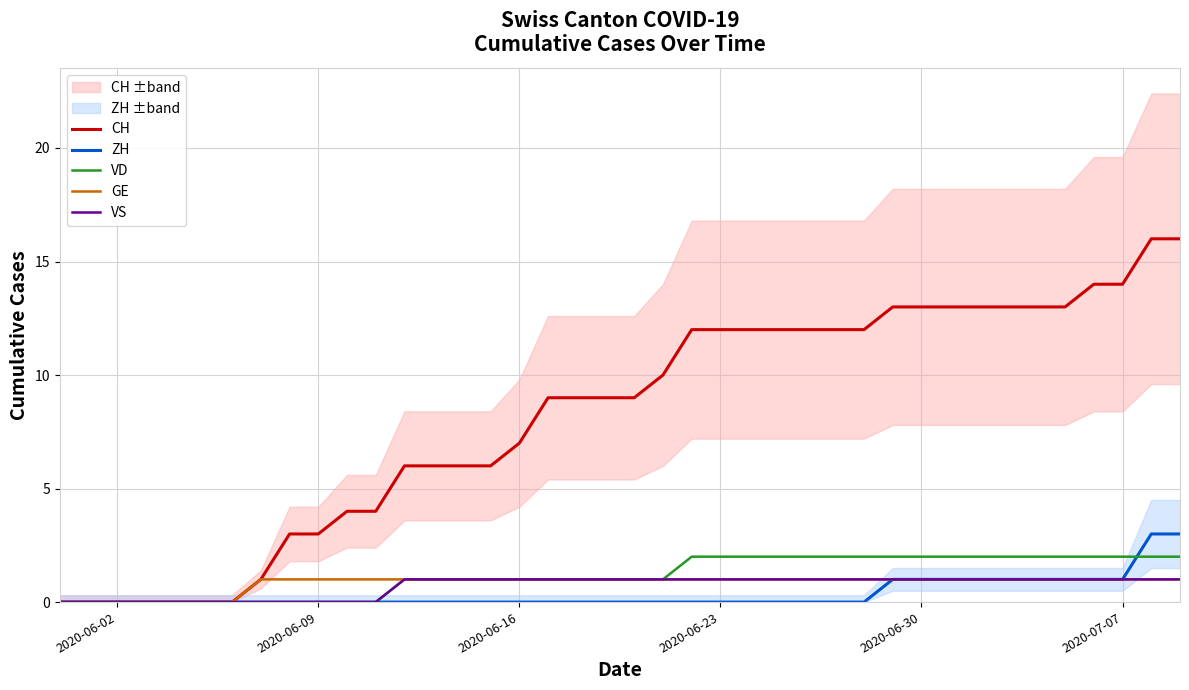

The value of GE at 2020-06-16 is 1. True or false?

True